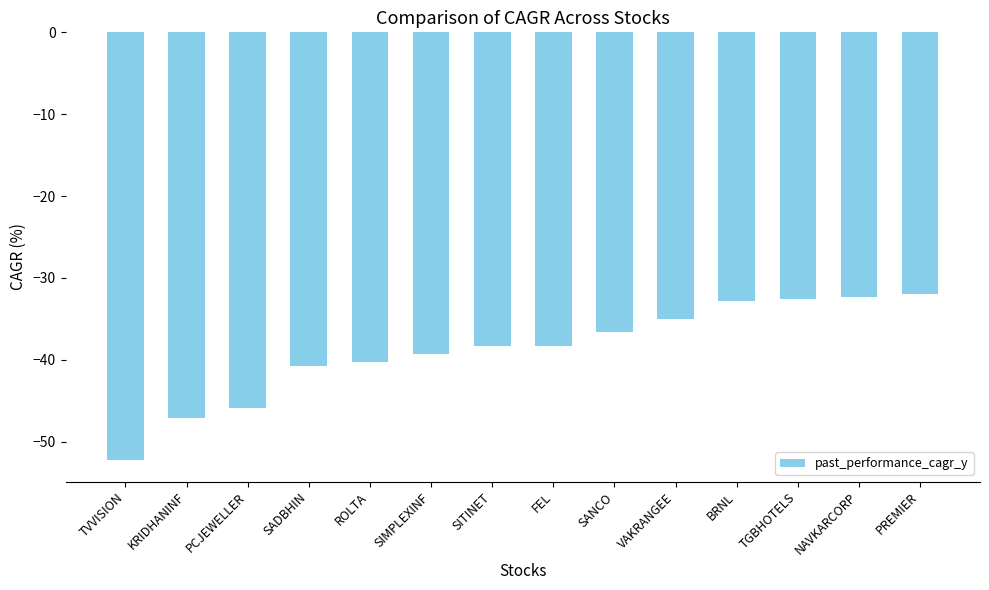

Between KRIDHANINF and ROLTA, which is larger?

ROLTA